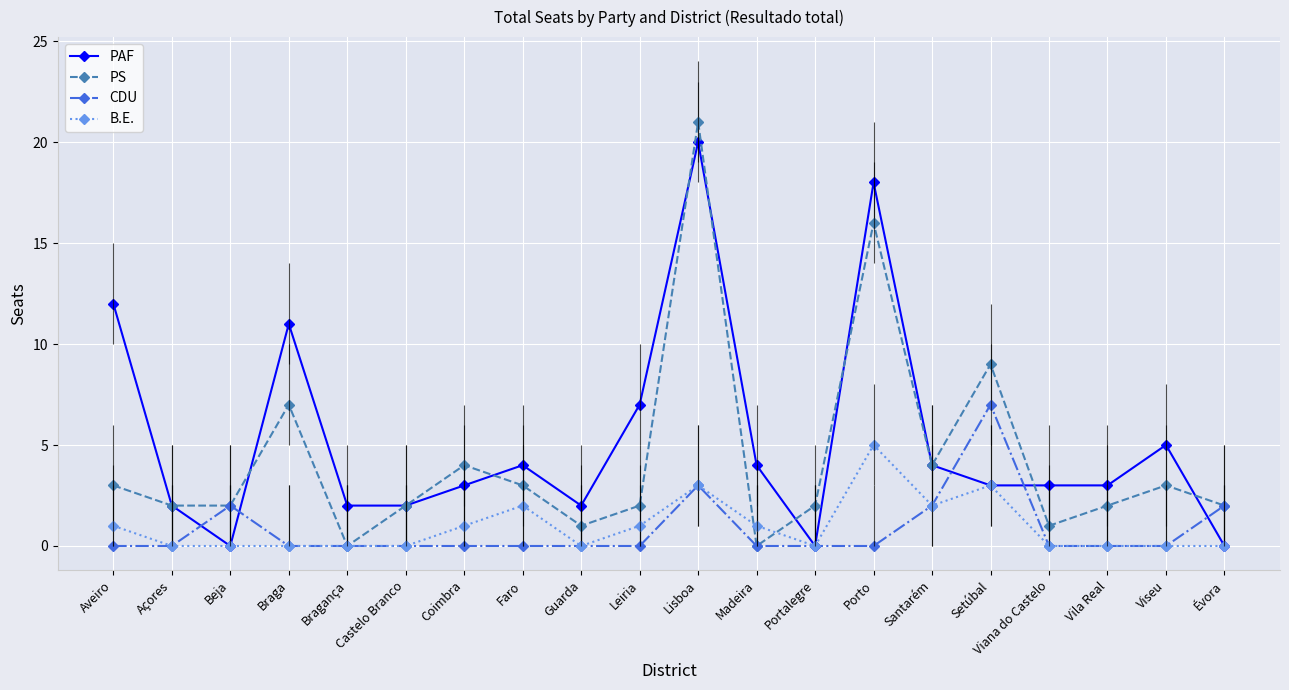

Rank the categories by PAF value from lowest to highest.

Beja, Portalegre, Évora, Açores, Bragança, Castelo Branco, Guarda, Coimbra, Setúbal, Viana do Castelo, Vila Real, Faro, Madeira, Santarém, Viseu, Leiria, Braga, Aveiro, Porto, Lisboa